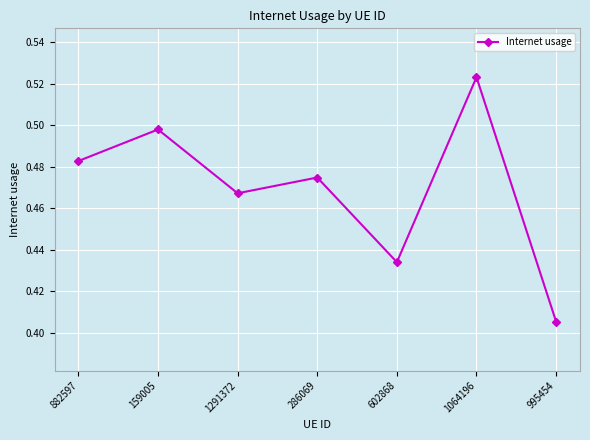

Does the chart have visible grid lines?

Yes